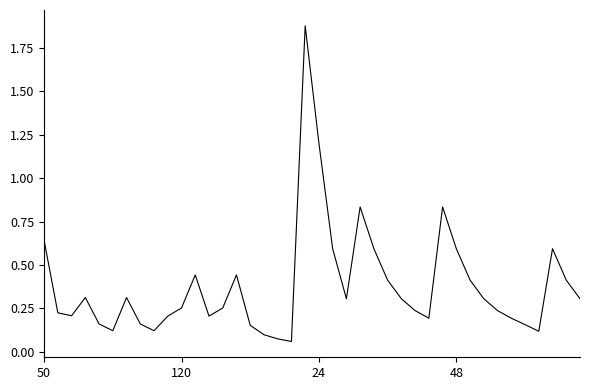

How many interior local peaks (higher than both neighbors) does the data have?

8